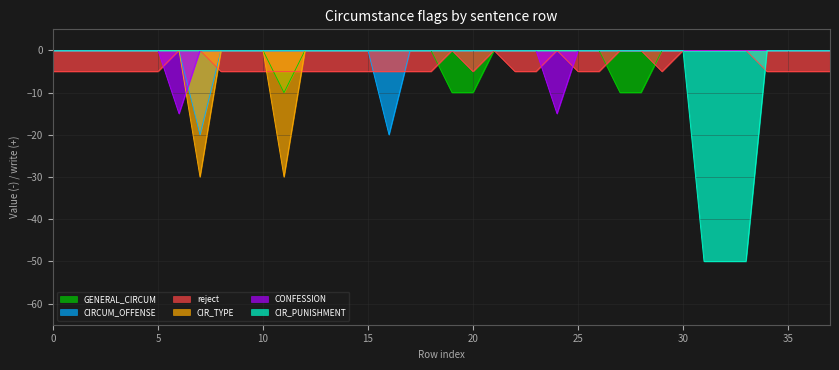

Which series has the widest spread of values?

CIR_PUNISHMENT